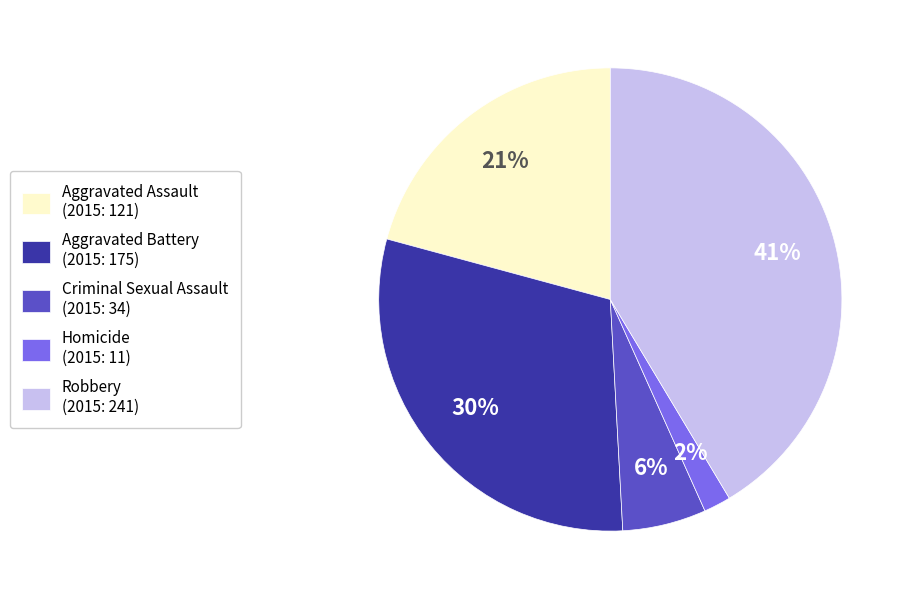

True or false: Aggravated Battery (2015: 175) accounts for 30% of the total.

True